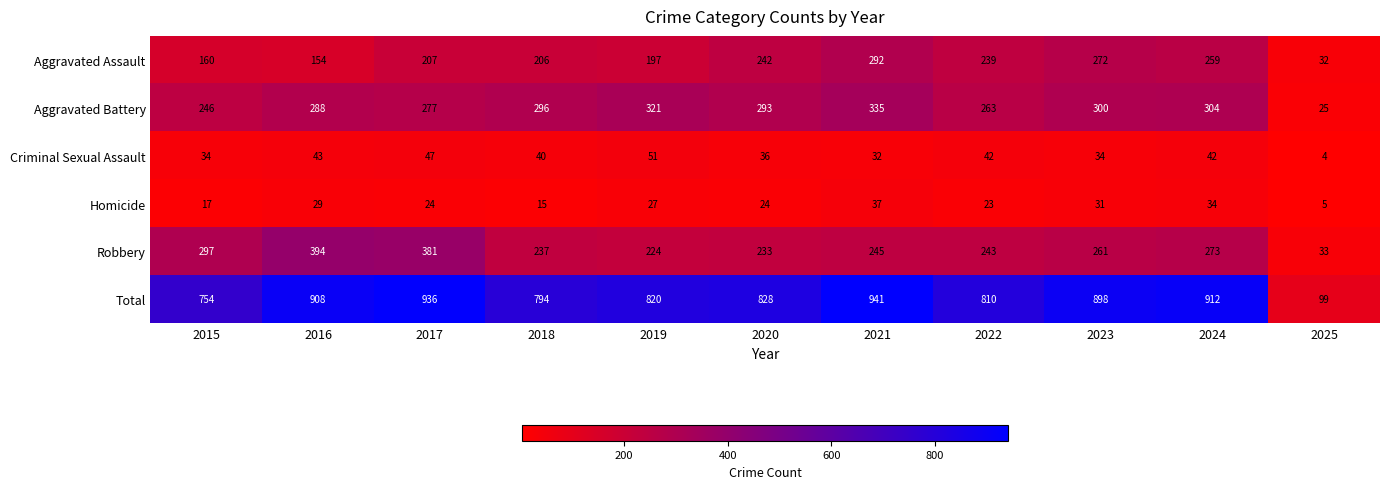

At how many categories does at least one series exceed 838?

5